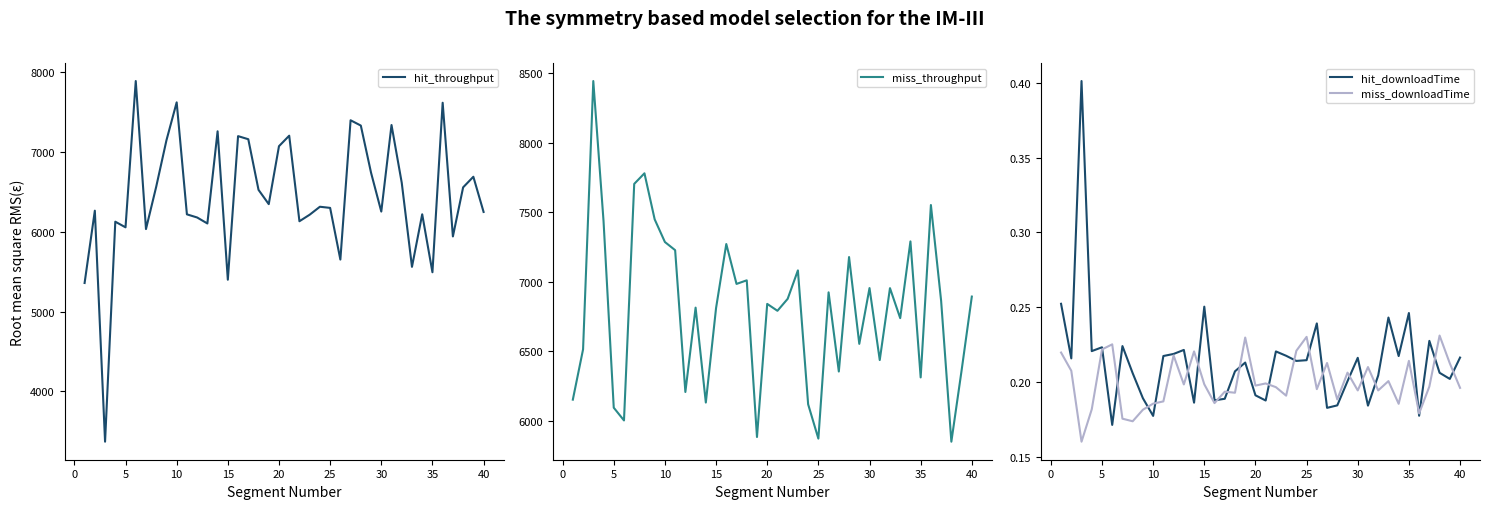

What is the maximum value shown in the chart?

8442.6